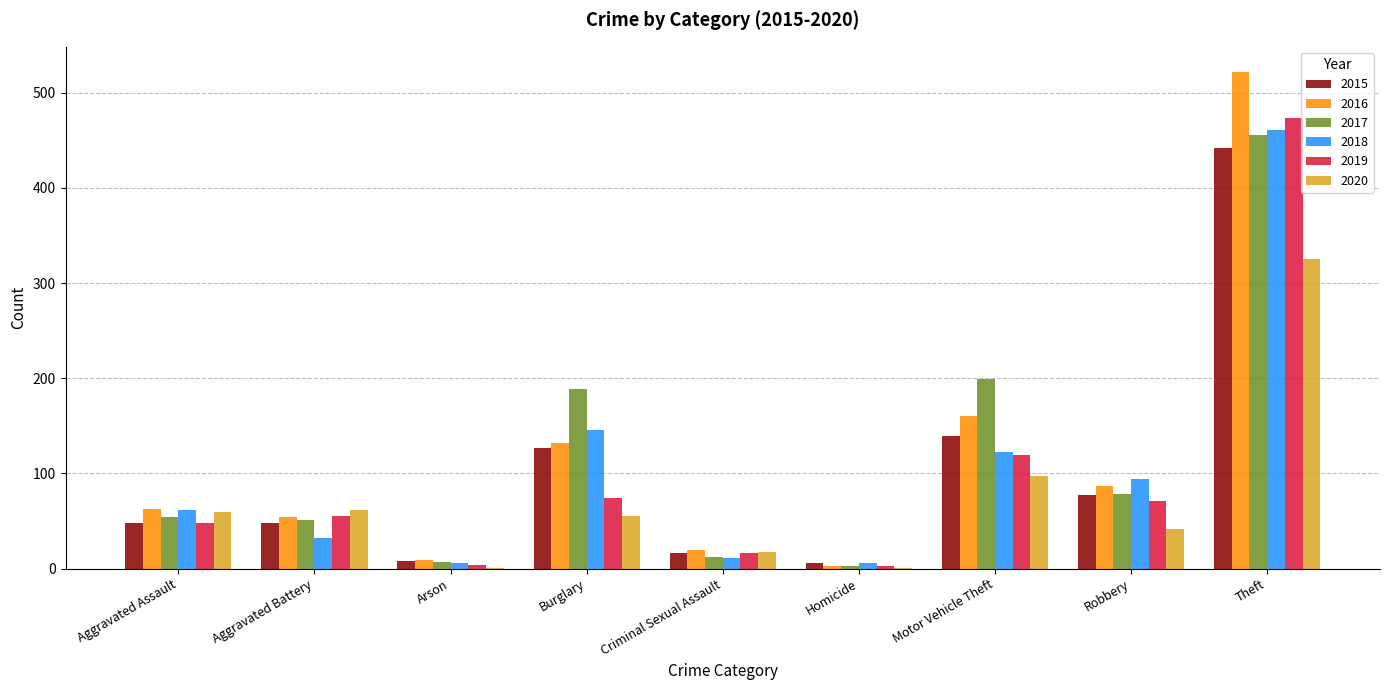

Which series changed the most between Burglary and Robbery?

2017